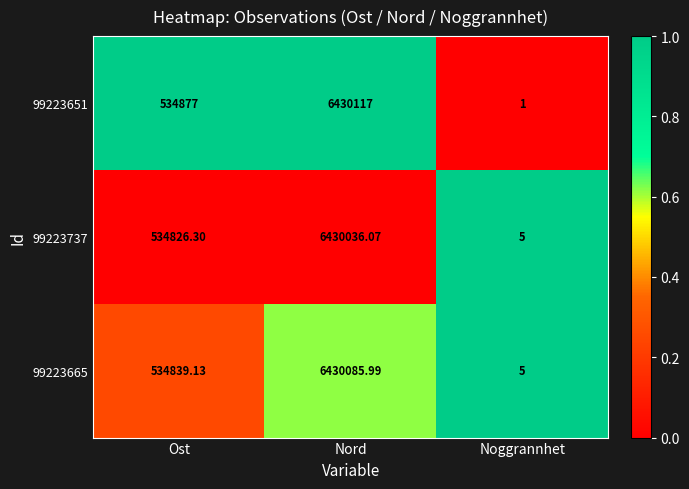

Which category has the lowest value in the 99223737 series?

Noggrannhet